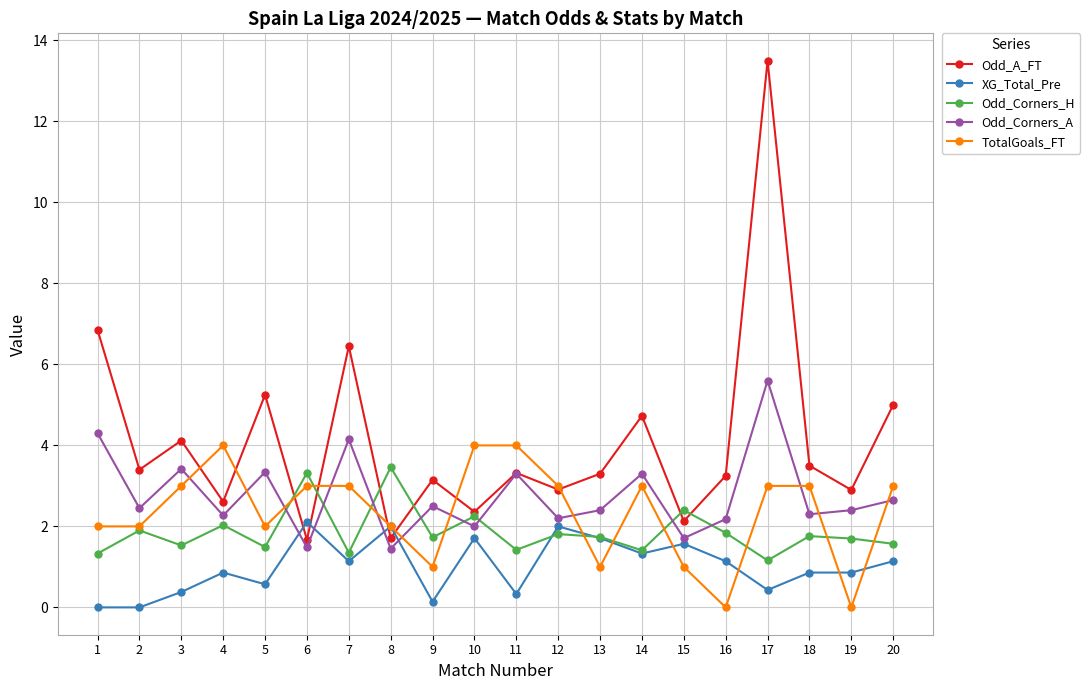

What are all the series names shown in the legend?

Odd_A_FT, XG_Total_Pre, Odd_Corners_H, Odd_Corners_A, TotalGoals_FT